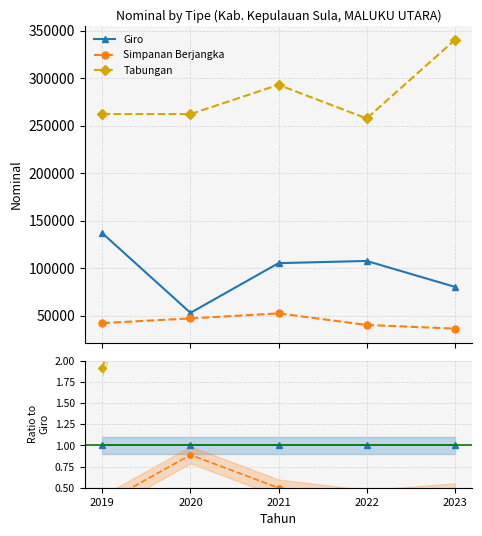

List the series in order of their overall mean, highest first.

Tabungan, Giro, Simpanan Berjangka